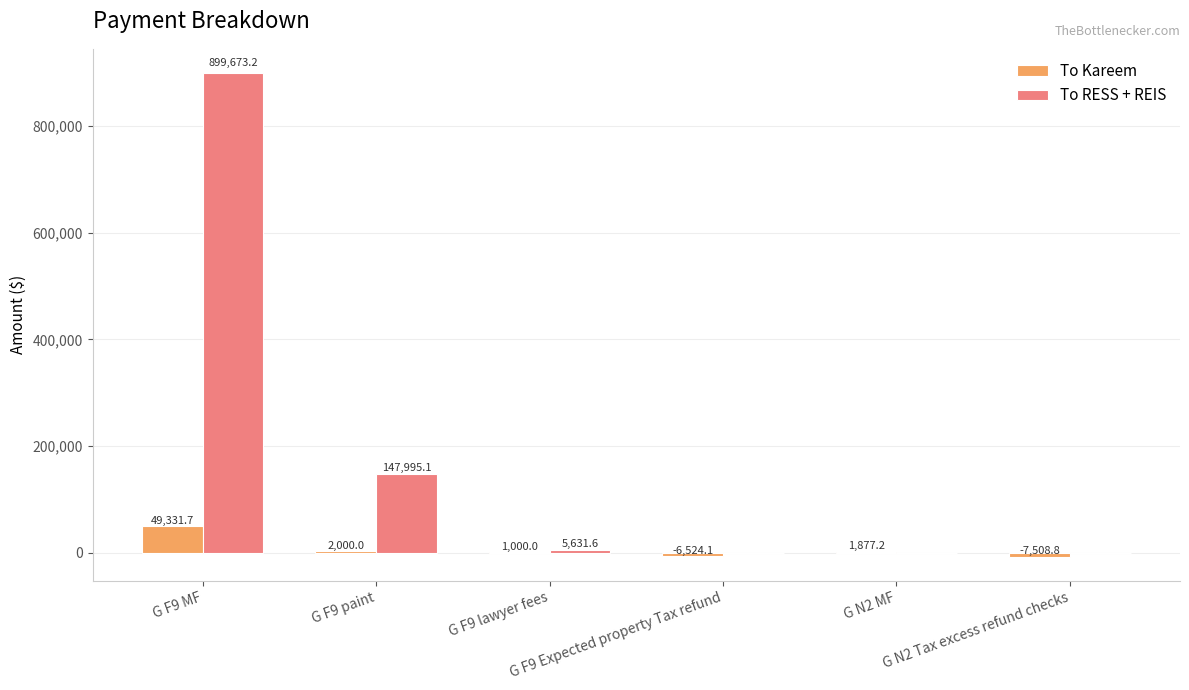

Reading left to right, what are all the values shown in this chart?

To Kareem: 49331.7	2000.0	1000.0	-6524.1	1877.2	-7508.8
To RESS + REIS: 899673.2	147995.1	5631.6	0.0	0.0	0.0